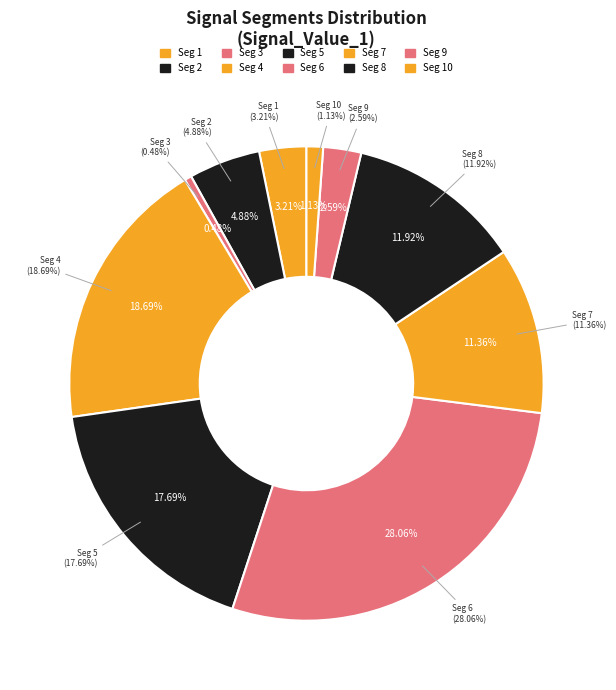

What is the largest slice in the pie chart?

signal segment 6